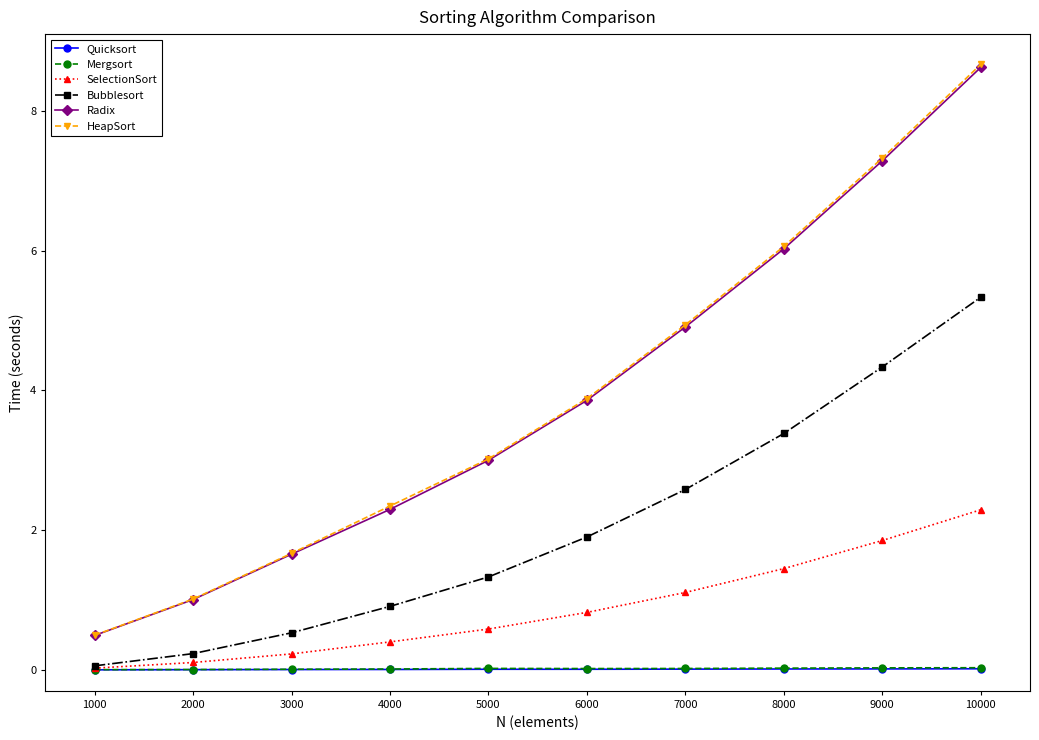

True or false: Bubblesort and Radix intersect in this chart.

False